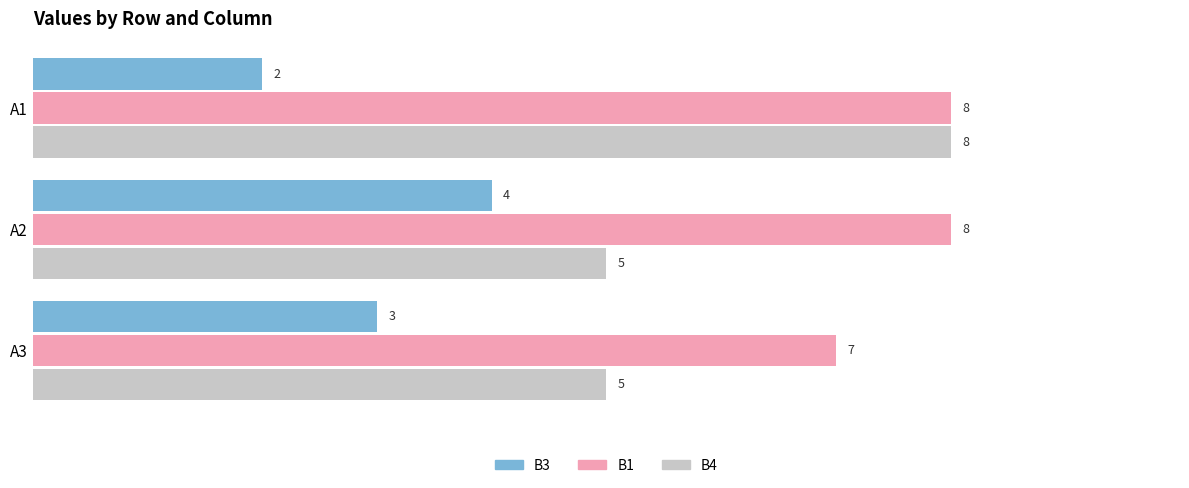

What is the lowest value of the В1 series?

7